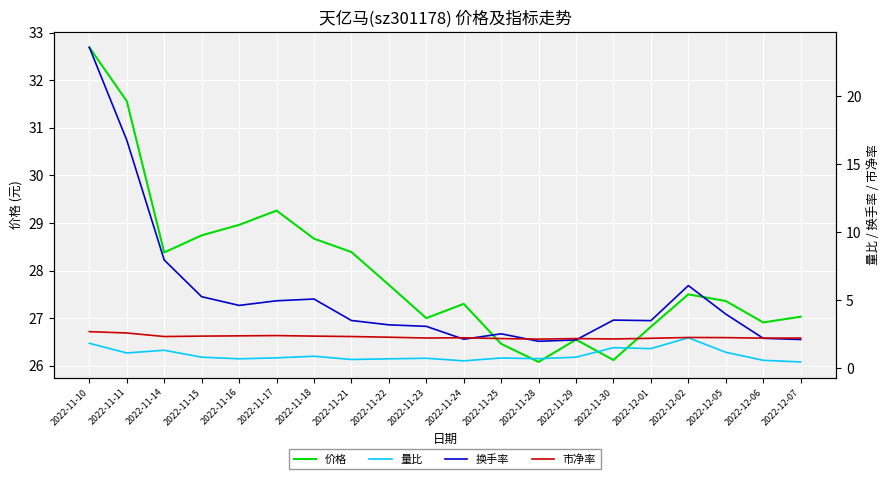

What is the label of the 12th point from the right?

2022-11-22